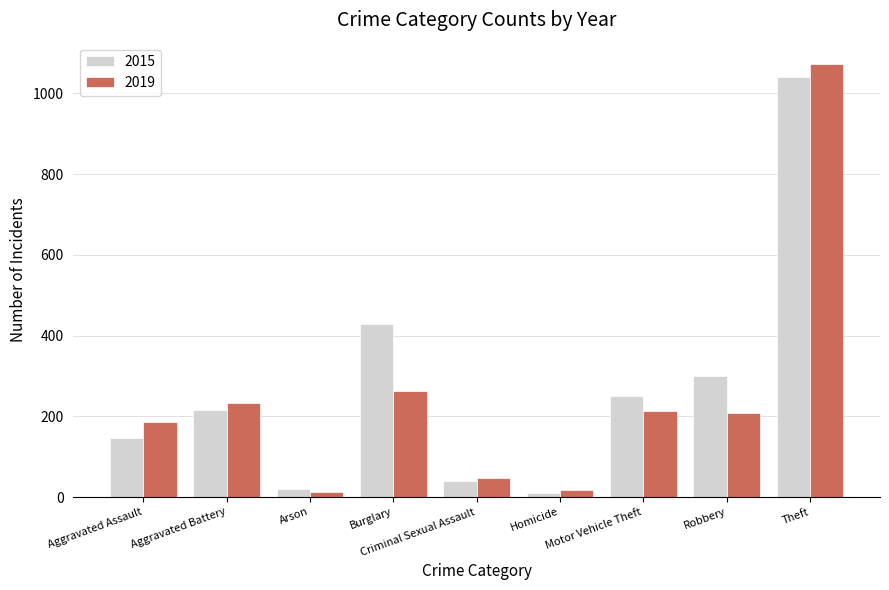

What is the sum of all 2019 values?

2251